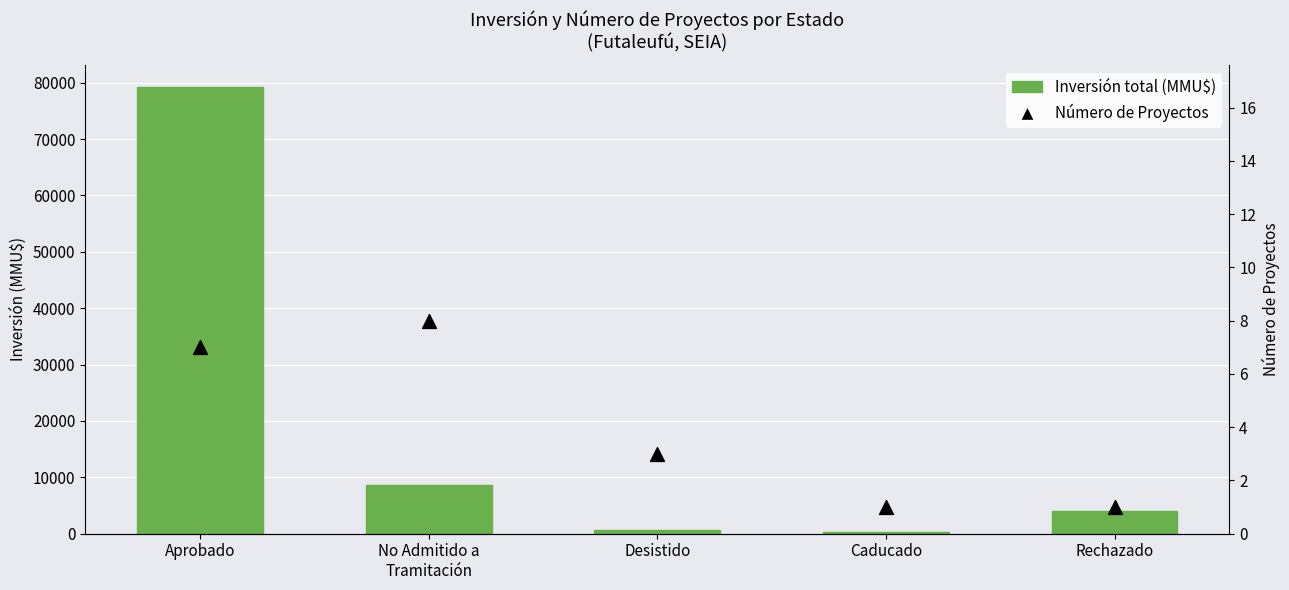

Is the value of Número de Proyectos at Desistido greater than the value of Inversión total (MMU$) at Rechazado?

No